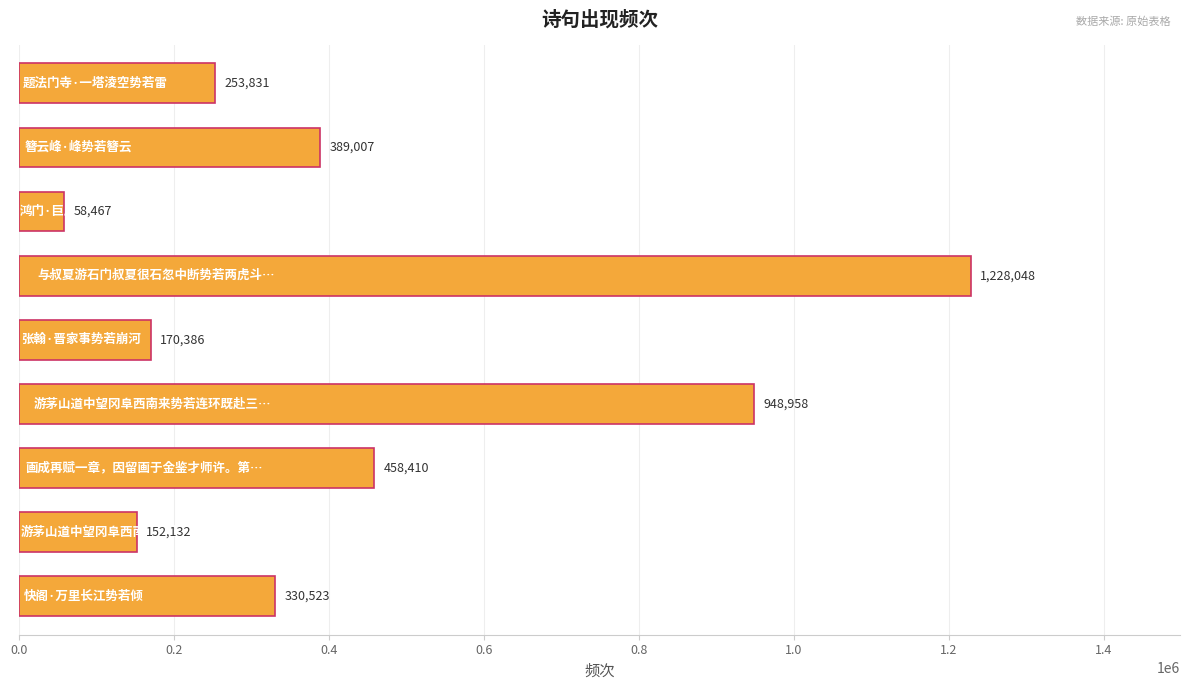

Reading top to bottom, transcribe all the data shown in this chart.

253831	389007	58467	1228048	170386	948958	458410	152132	330523